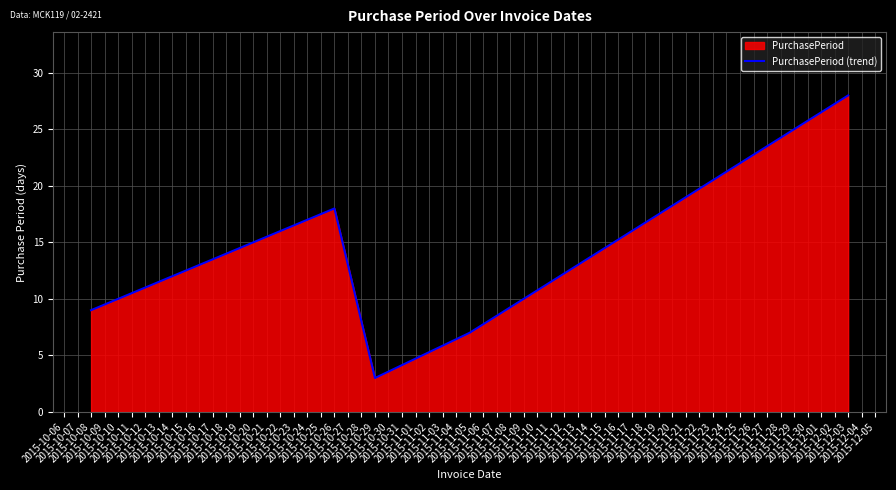

How many lines are shown in the chart?

1